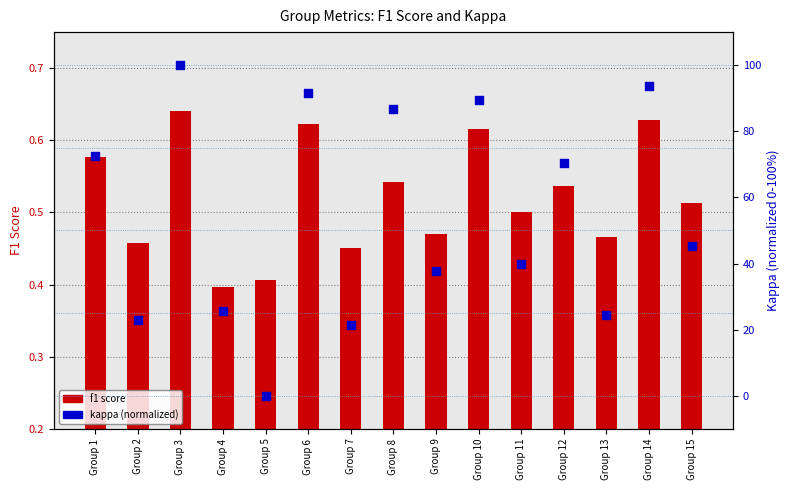

Which series has the largest Y range (max minus min)?

kappa (normalized)